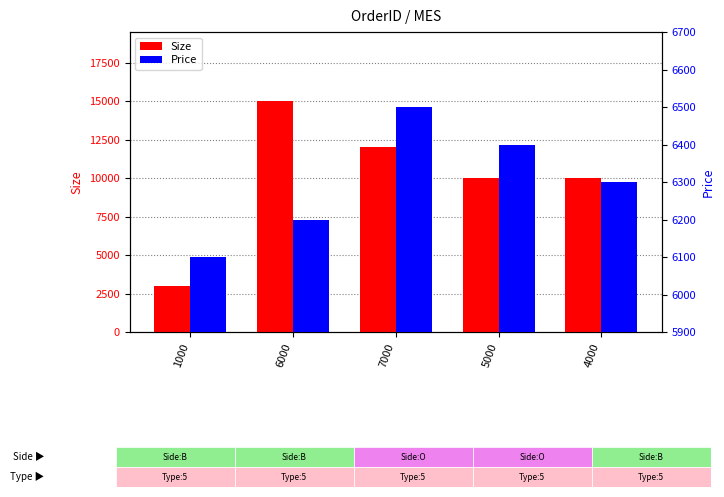

Where is Price nearest to the value 6300?

4000